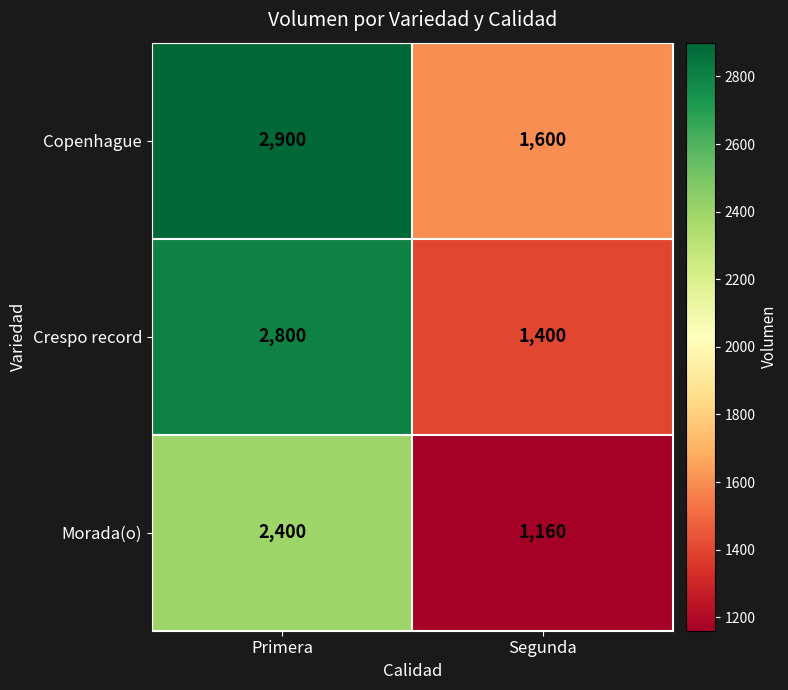

What is the difference between the maximum and minimum values in the Copenhague series?

1300